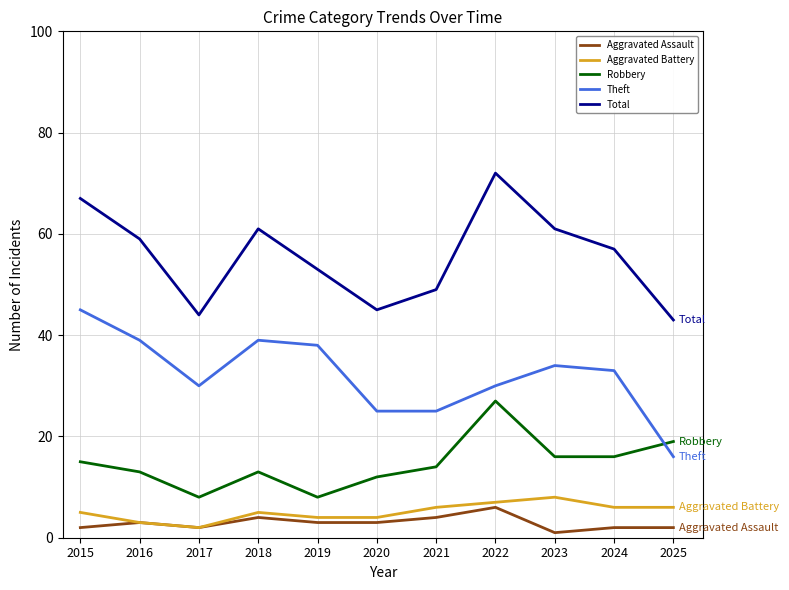

True or false: Aggravated Battery has more than 0 points higher than both neighbors.

True